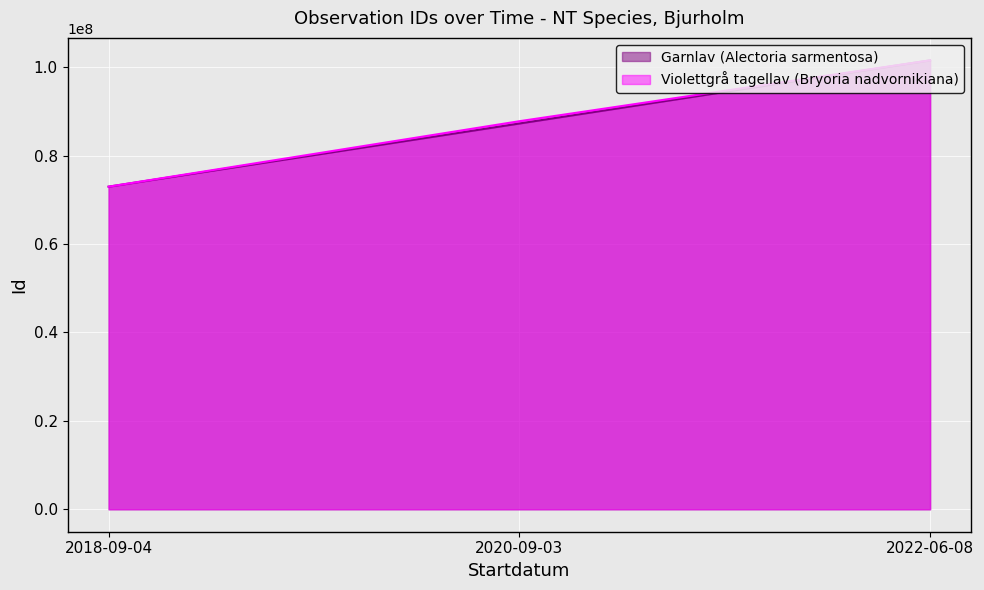

What is the change in value from 2018-09-04 to 2022-06-08?

+28584784